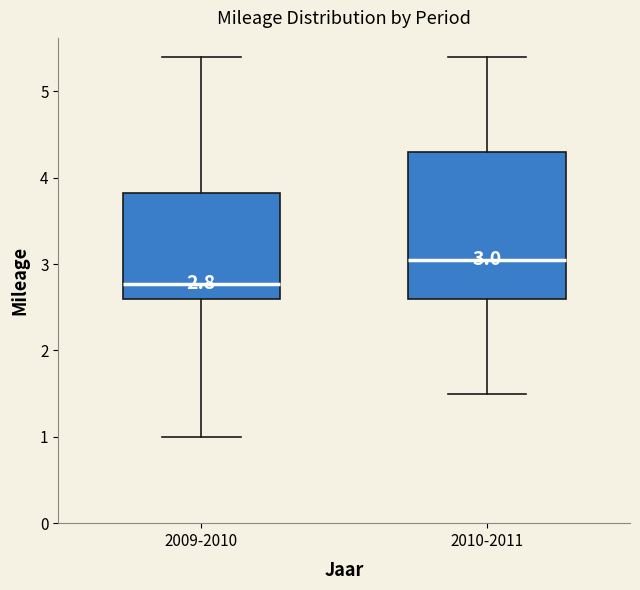

Comparing the boxes themselves (not the whiskers), which one is the tallest?

2010-2011